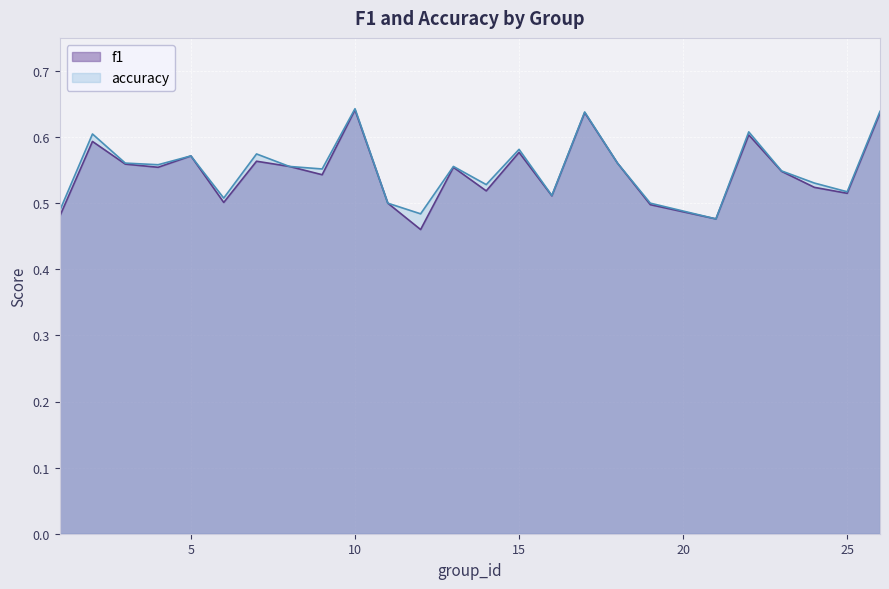

Which series has the largest total across all categories?

accuracy